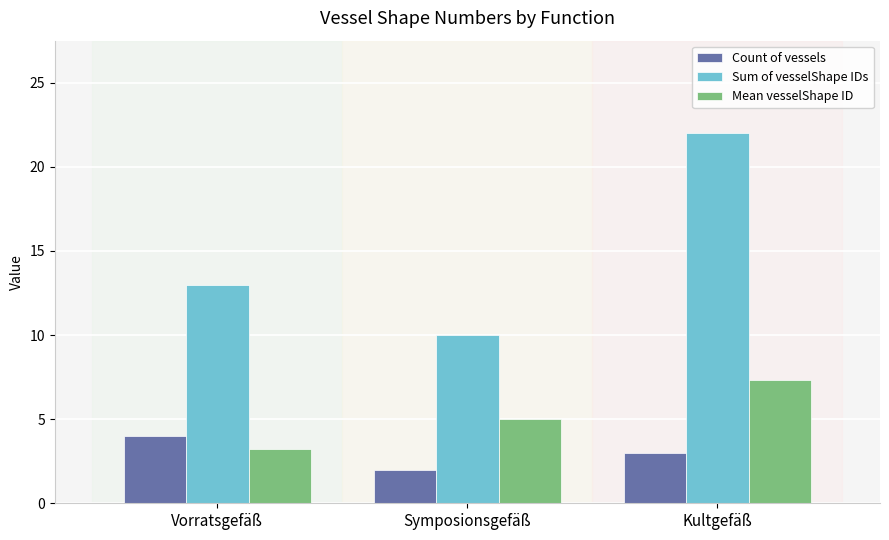

Read the Mean vesselShape ID value at Symposionsgefäß.

5.0